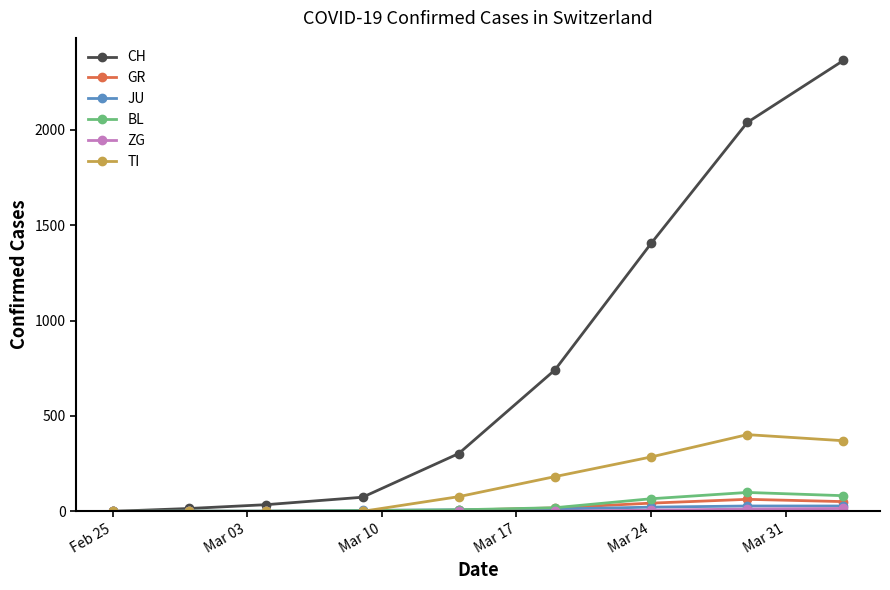

What is the average value of the CH series?

775